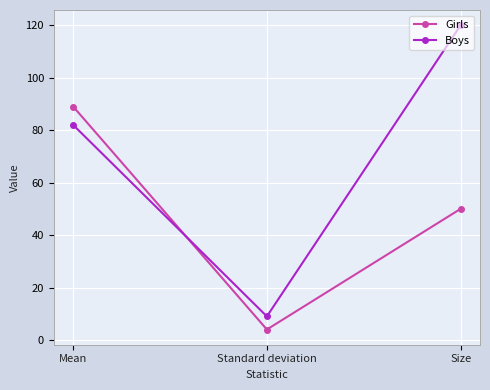

What is the value of the Girls point at the 1st from the left?

89